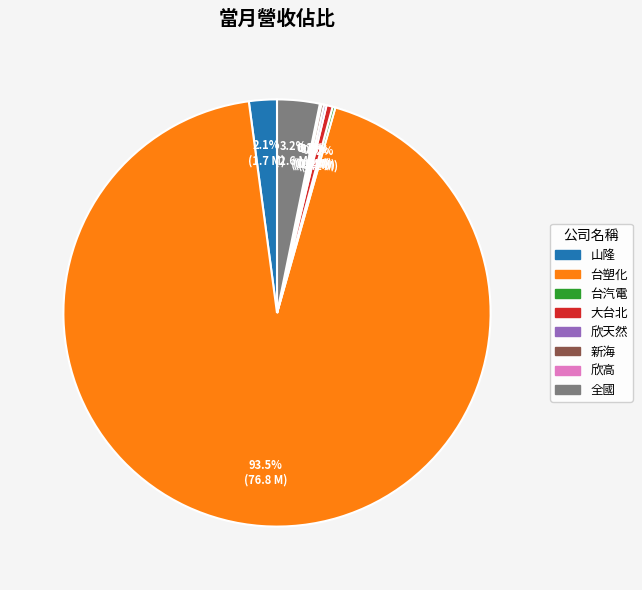

What is the total percentage of 大台北 and 山隆?

2.6%